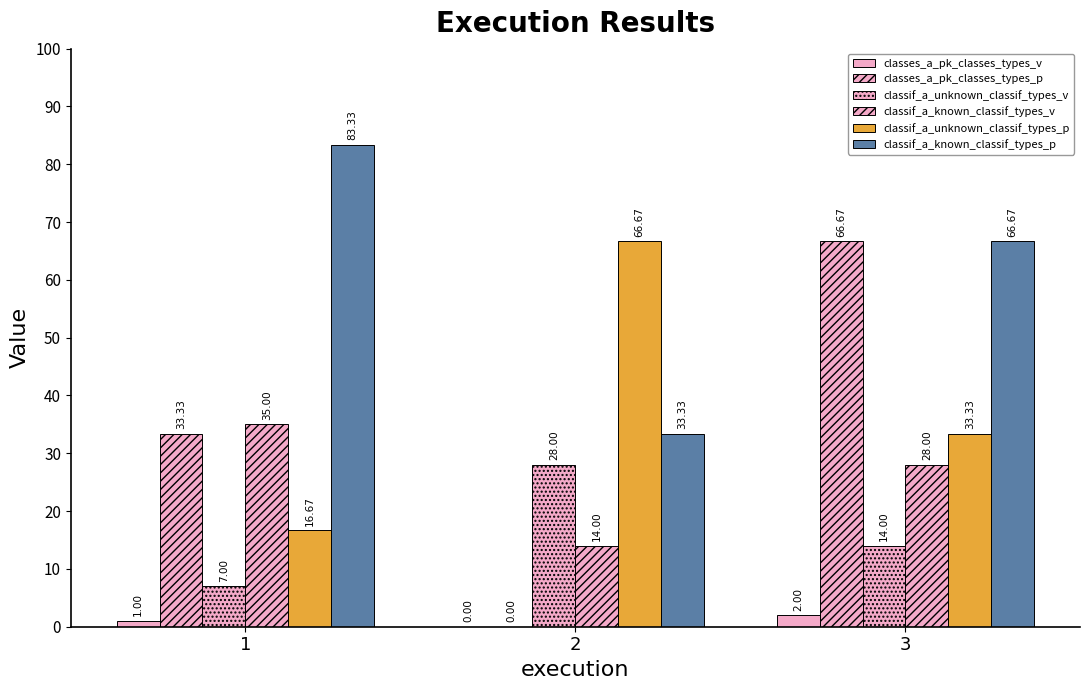

At how many categories does at least one series exceed 65?

3